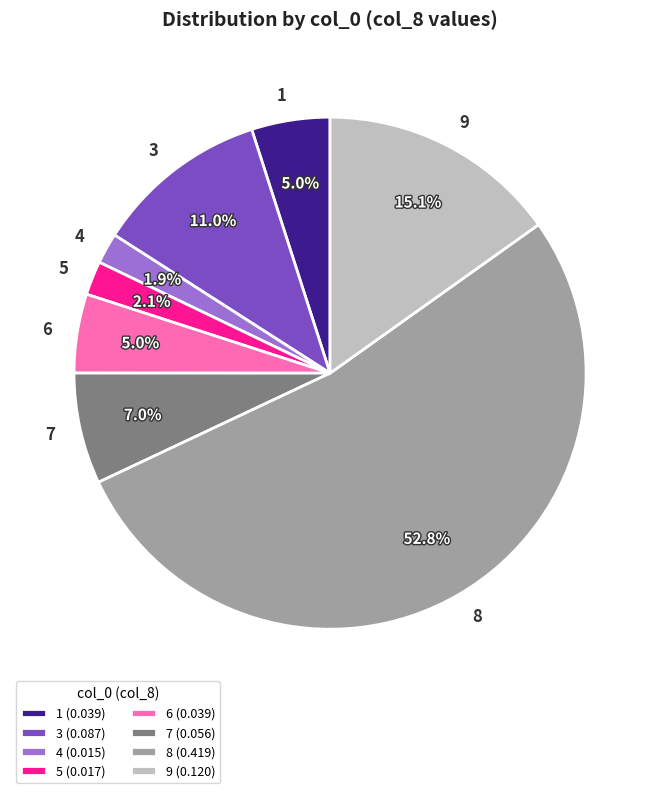

Do 7 and 9 together represent more than half of the pie?

No